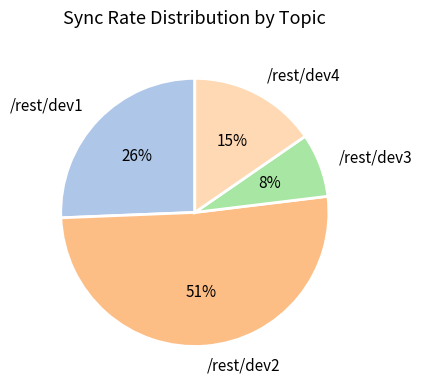

Which category has the biggest portion of the pie?

/rest/dev2